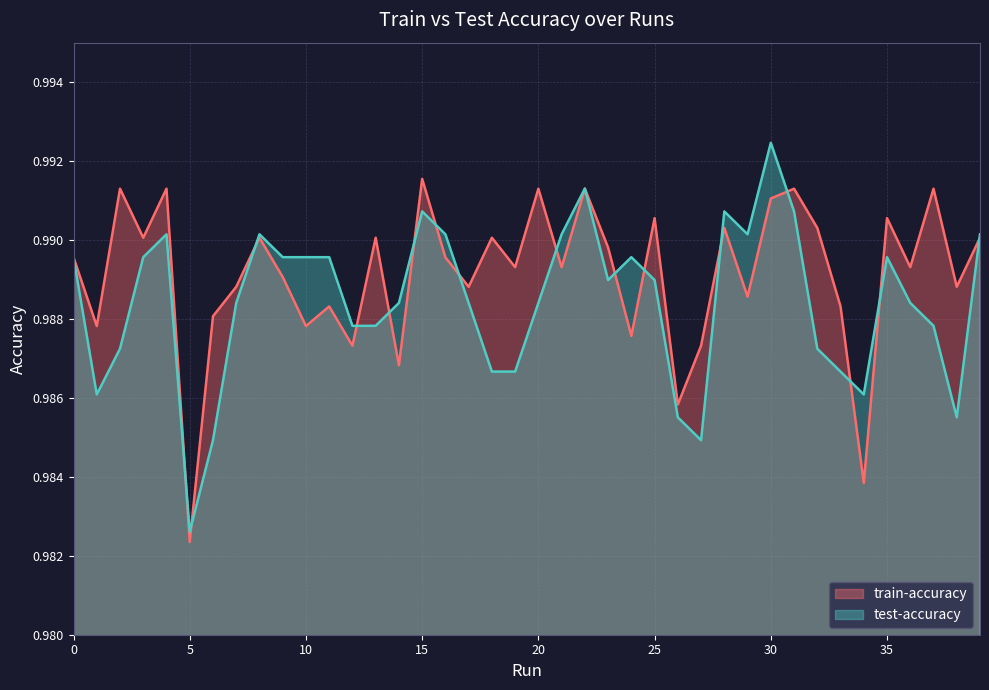

How many lines are shown in the chart?

2